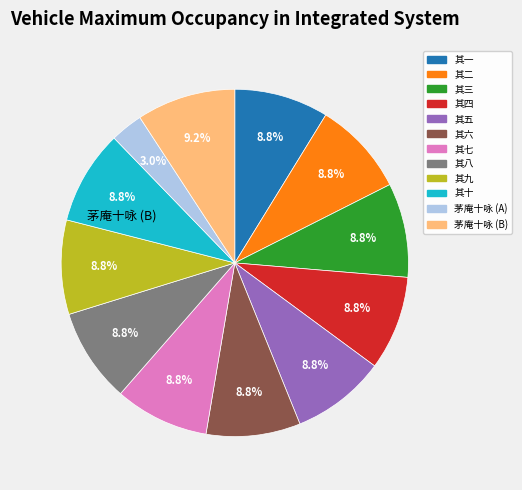

Is there a majority slice in this chart?

No